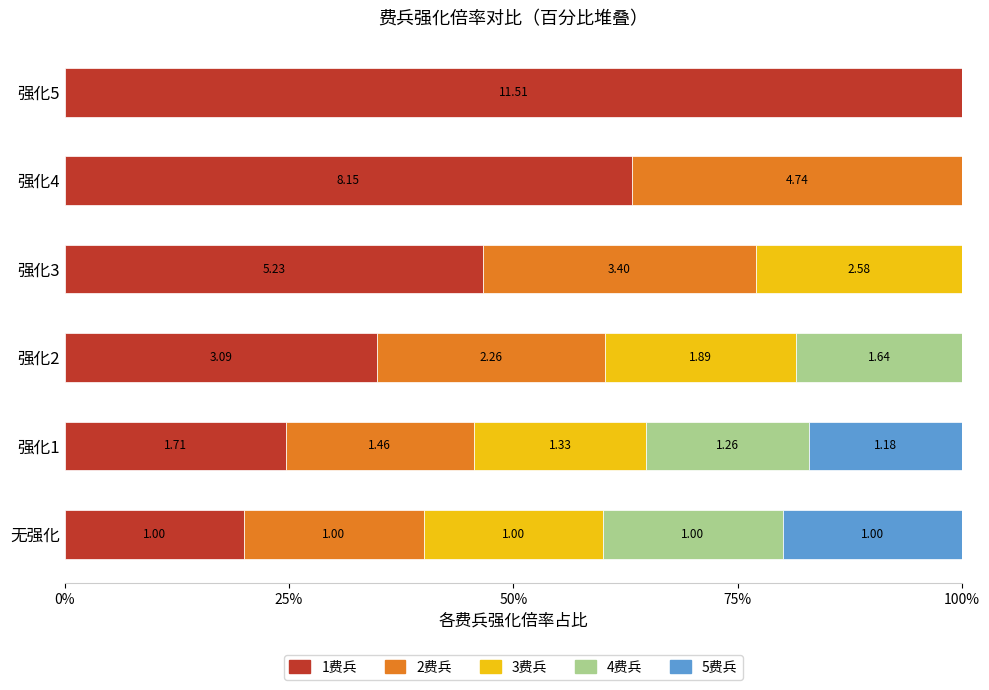

What are all the series names shown in the legend?

1费兵, 2费兵, 3费兵, 4费兵, 5费兵